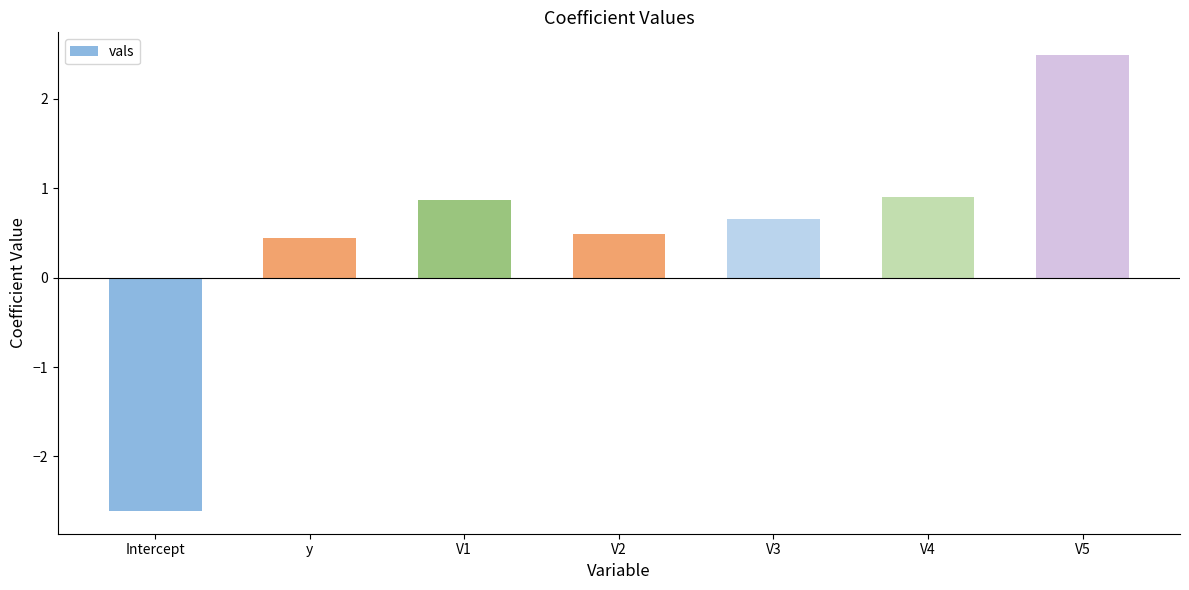

Reading left to right, list all the values displayed in this chart.

Intercept=-2.6	y=0.4	V1=0.9	V2=0.5	V3=0.7	V4=0.9	V5=2.5